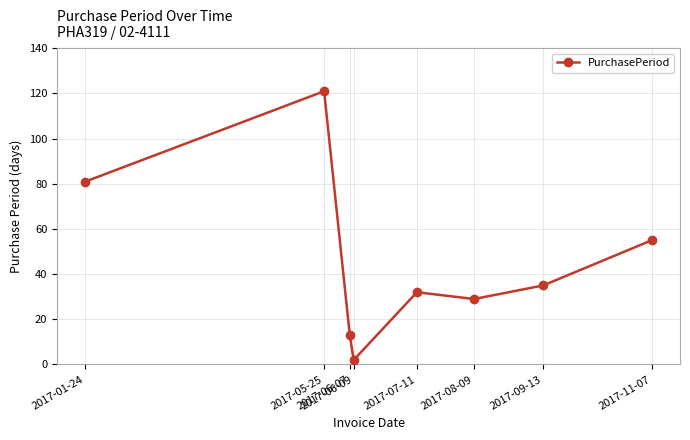

Where does the data first go above 35?

2017-01-24